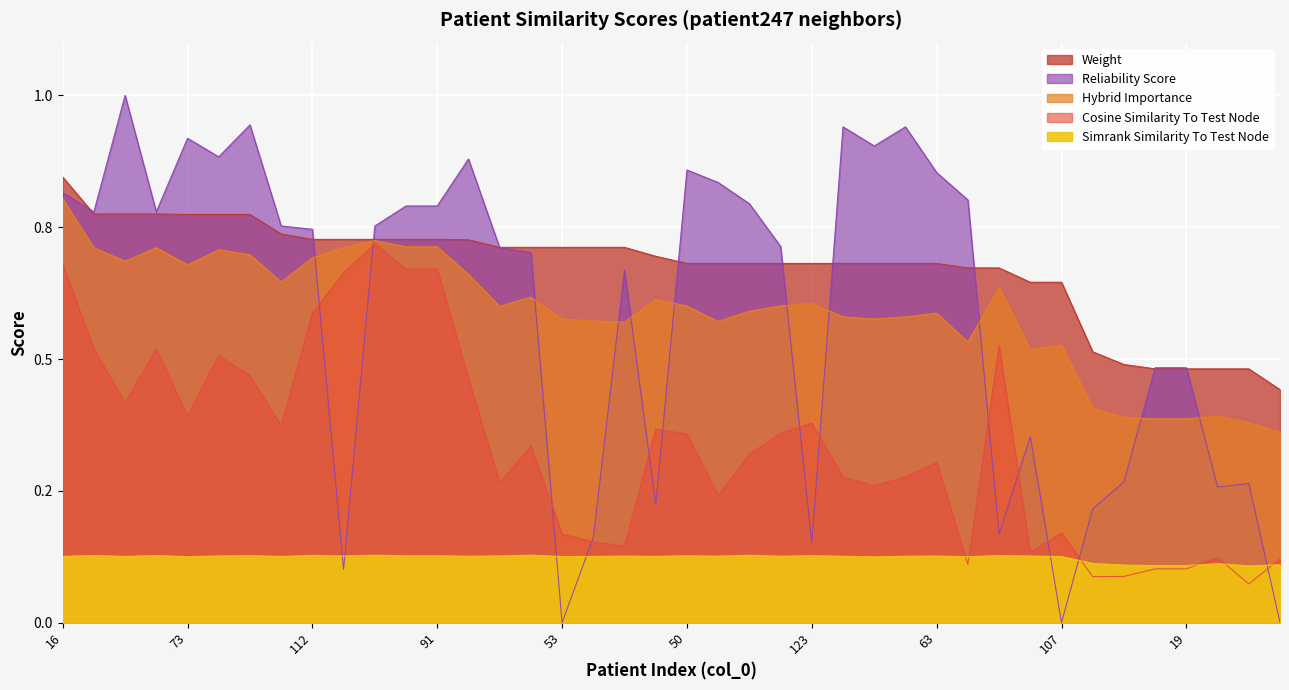

True or false: weight has a value of 0.7 at 38.

True